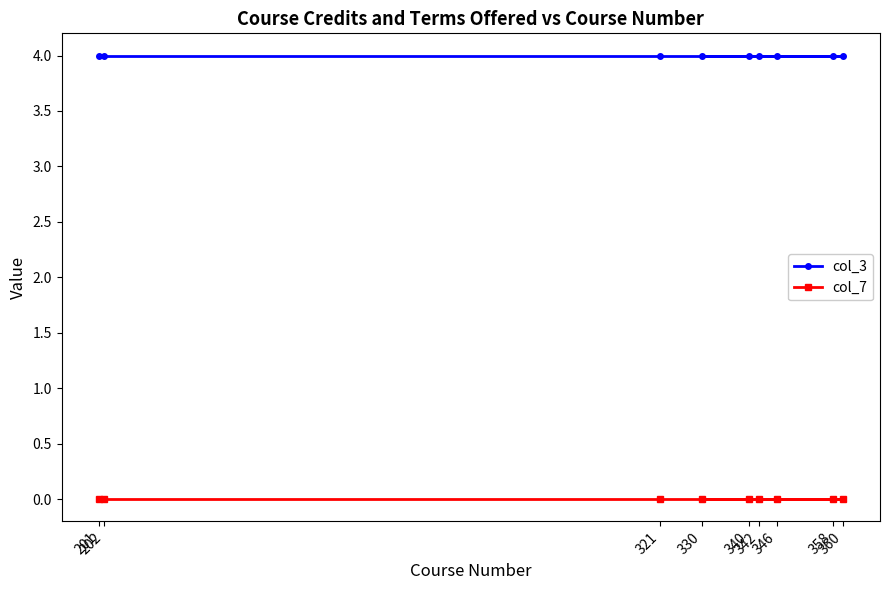

Rank the series by their maximum value, from lowest to highest.

col_7, col_3